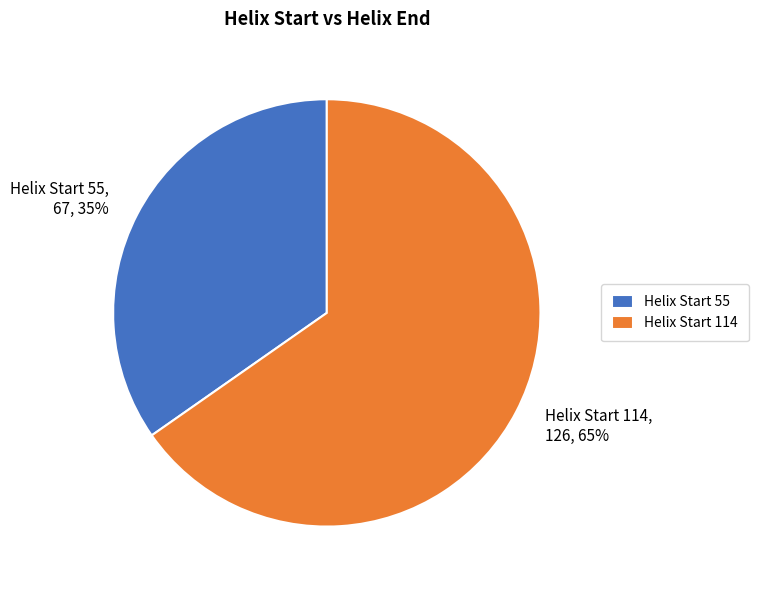

True or false: Helix Start 114, 126, 65% accounts for 71% of the total.

False